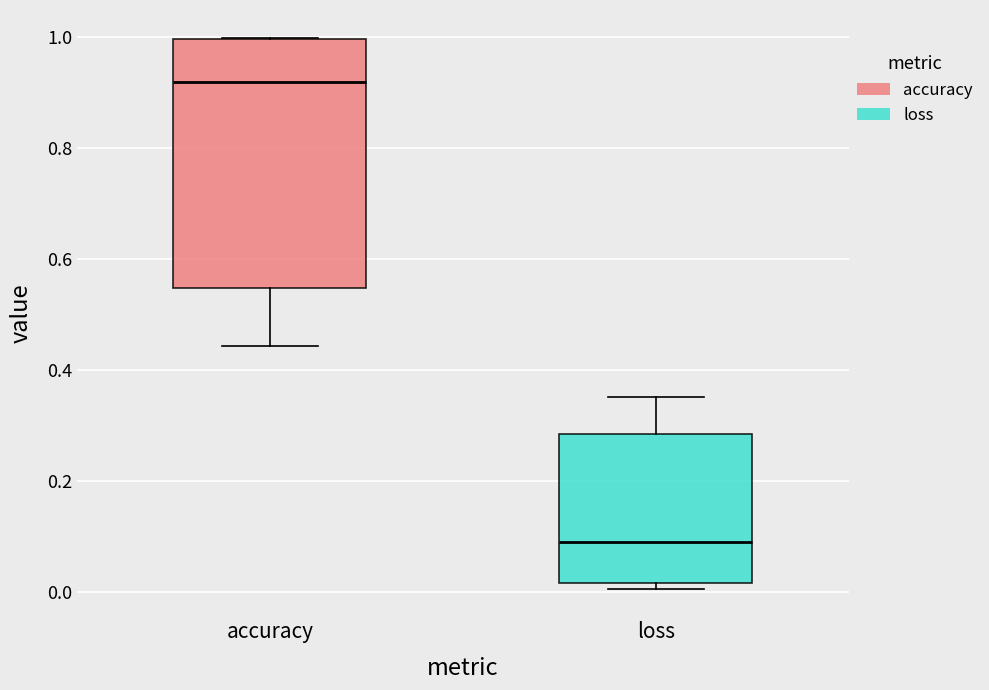

Reading left to right, read every box against the y-axis: the position of its median line, the range the box covers, and the ends of its whiskers. The values are not printed on the chart, so give them approximately, as read against the axis.

accuracy: median 0.92, box 0.54 to 1.00, whiskers 0.44 to 1.00
loss: median 0.08, box 0.02 to 0.28, whiskers 0.00 to 0.36